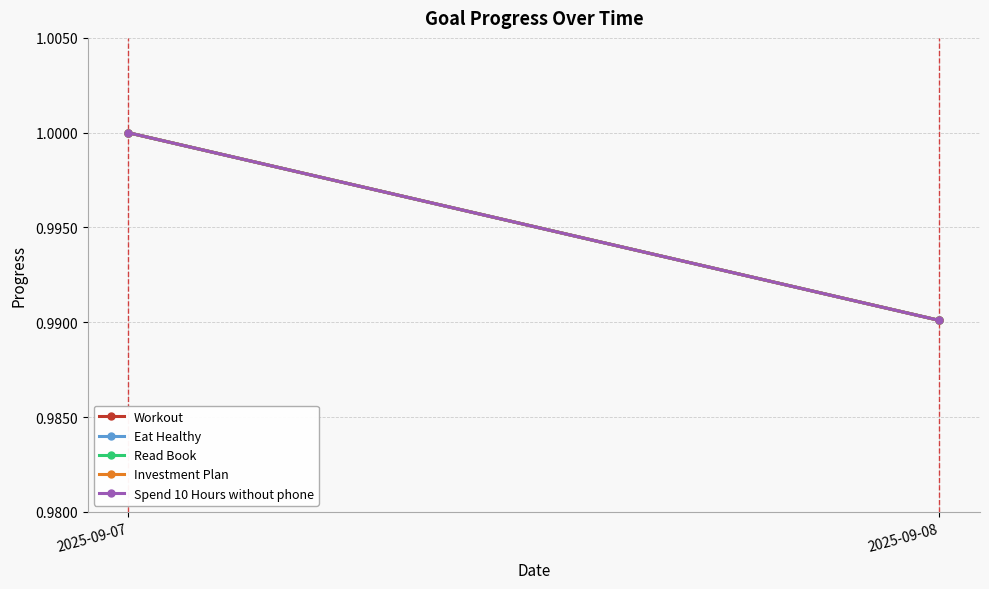

Is it true that Read Book equals 1.0 at 2025-09-07?

True